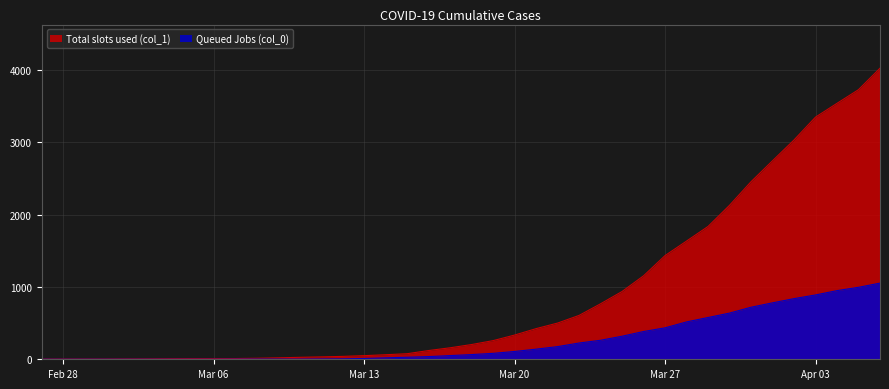

Rank the series by their maximum value, from lowest to highest.

Queued Jobs (col_0), Total slots used (col_1)